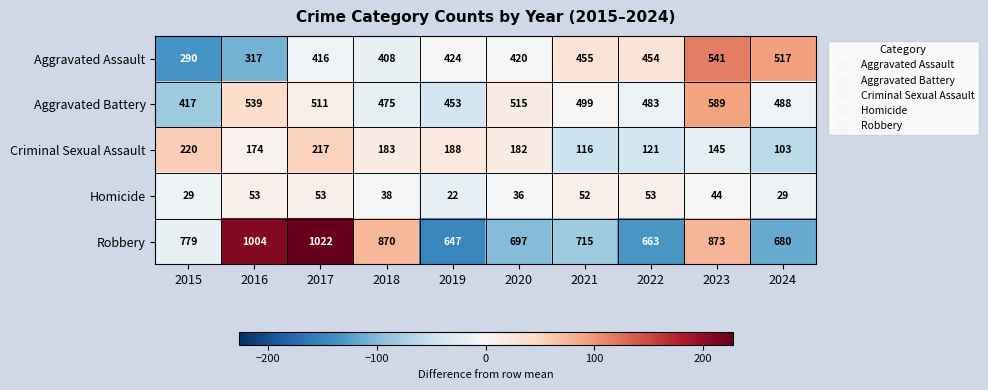

Between 2020 and 2022, which series saw the biggest shift?

Criminal Sexual Assault